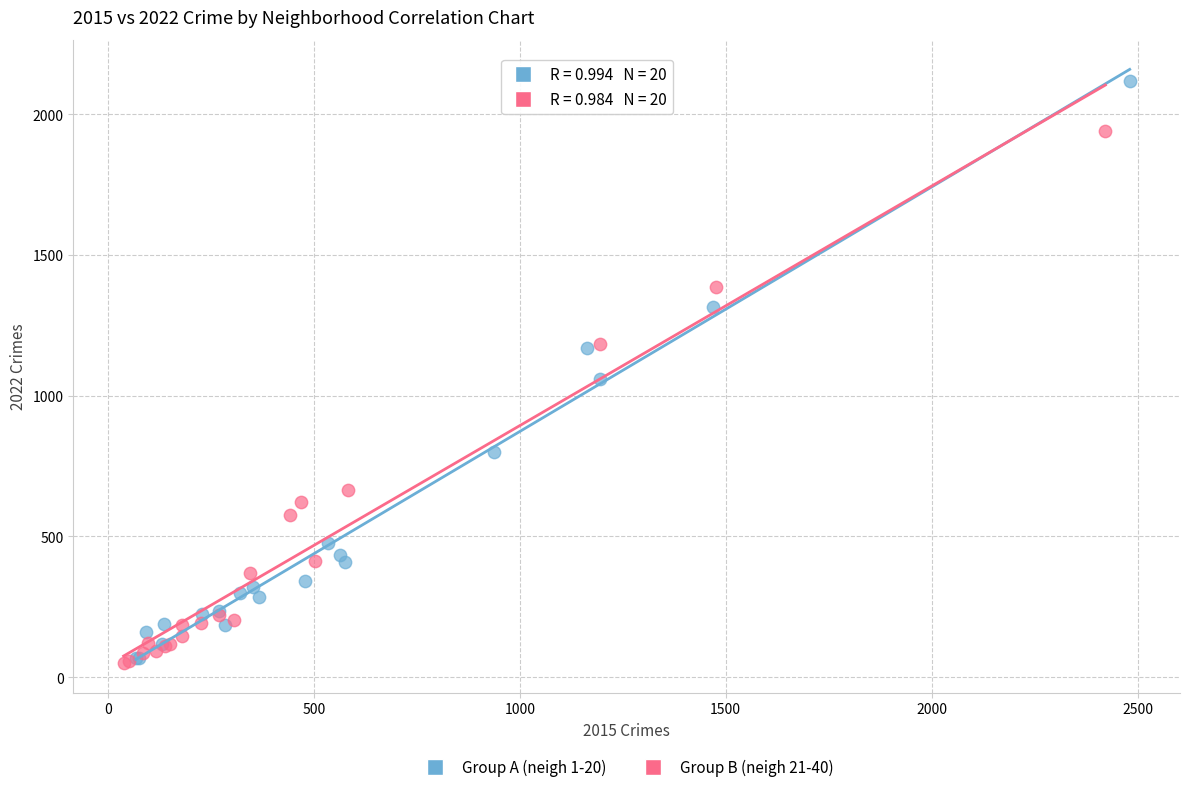

Which series reaches the maximum Y coordinate?

Group A (neigh 1-20)